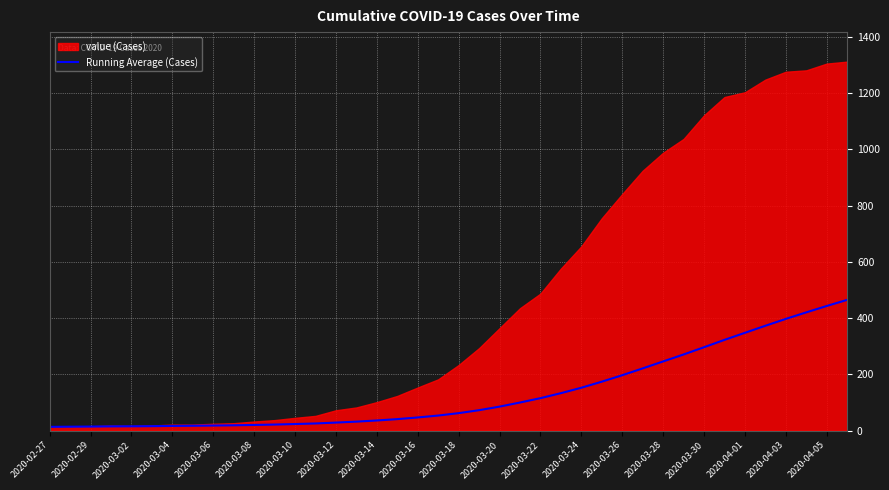

What is the maximum value for Running Average (Cases)?

464.6